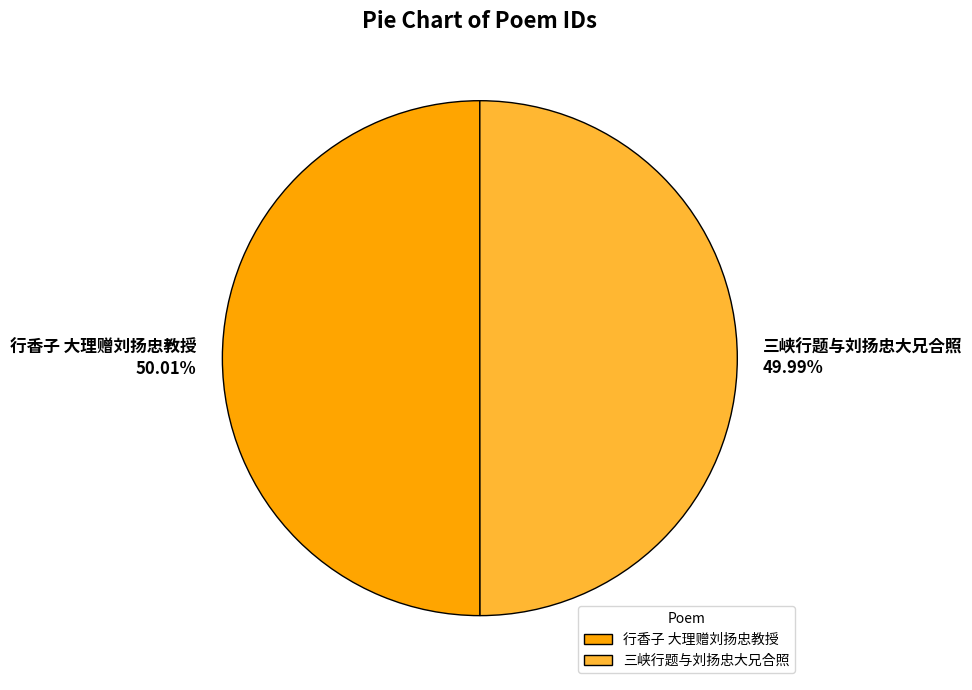

Is it true that 三峡行题与刘扬忠大兄合照 is 50% of the pie?

True